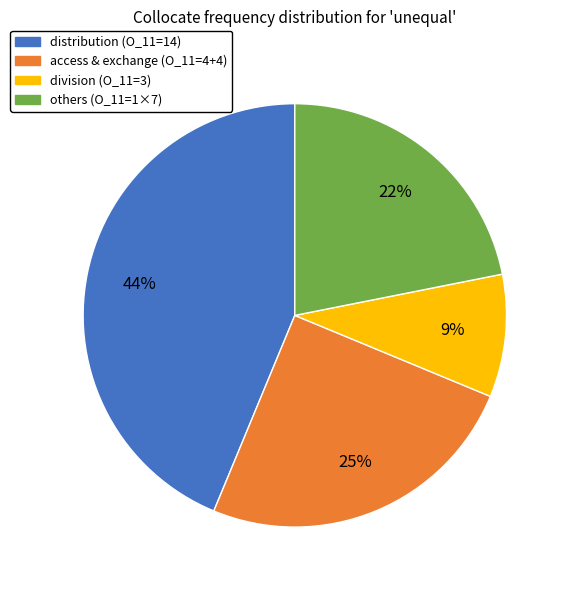

To the nearest percent, what is the average slice percentage?

25%